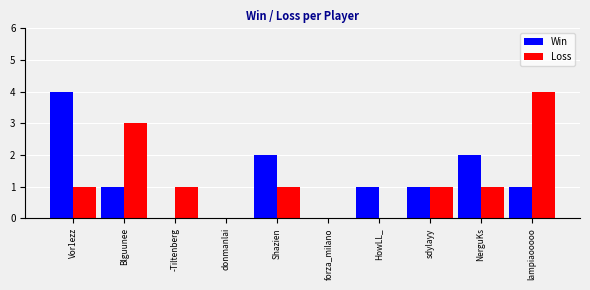

Between Blguunee and -Tiltenberg, which series saw the biggest shift?

Loss